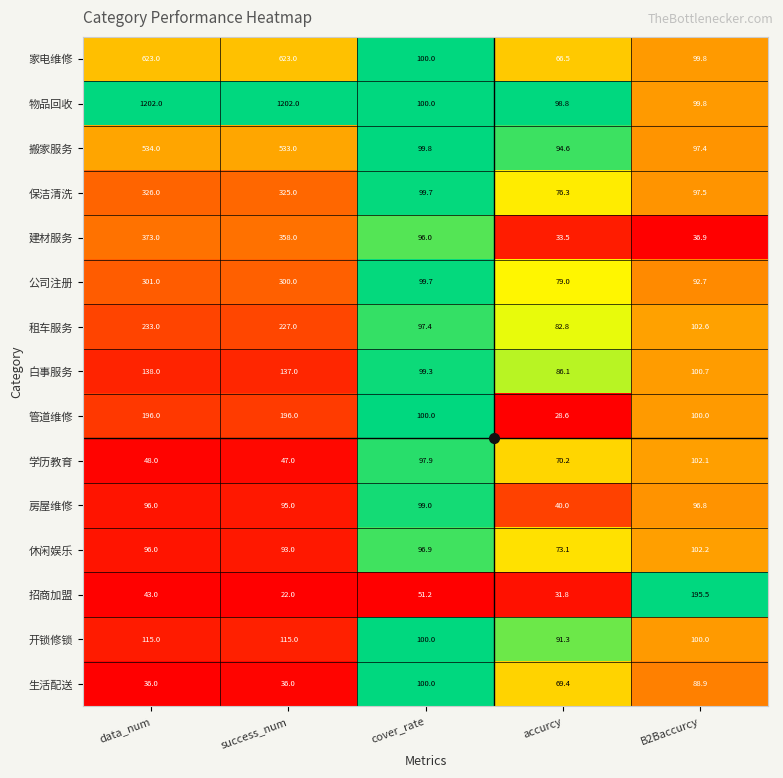

True or false: 物品回收 has a value of 1637.0 at data_num.

False